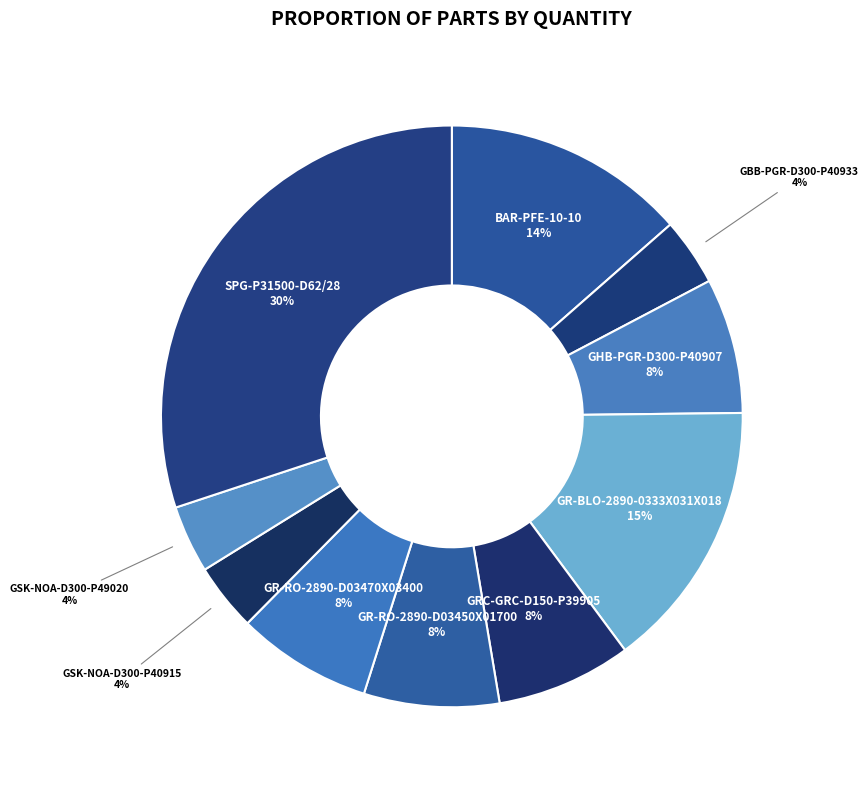

To the nearest percent, what percentage of the pie is GRC-GRC-D150-P39905?

8%